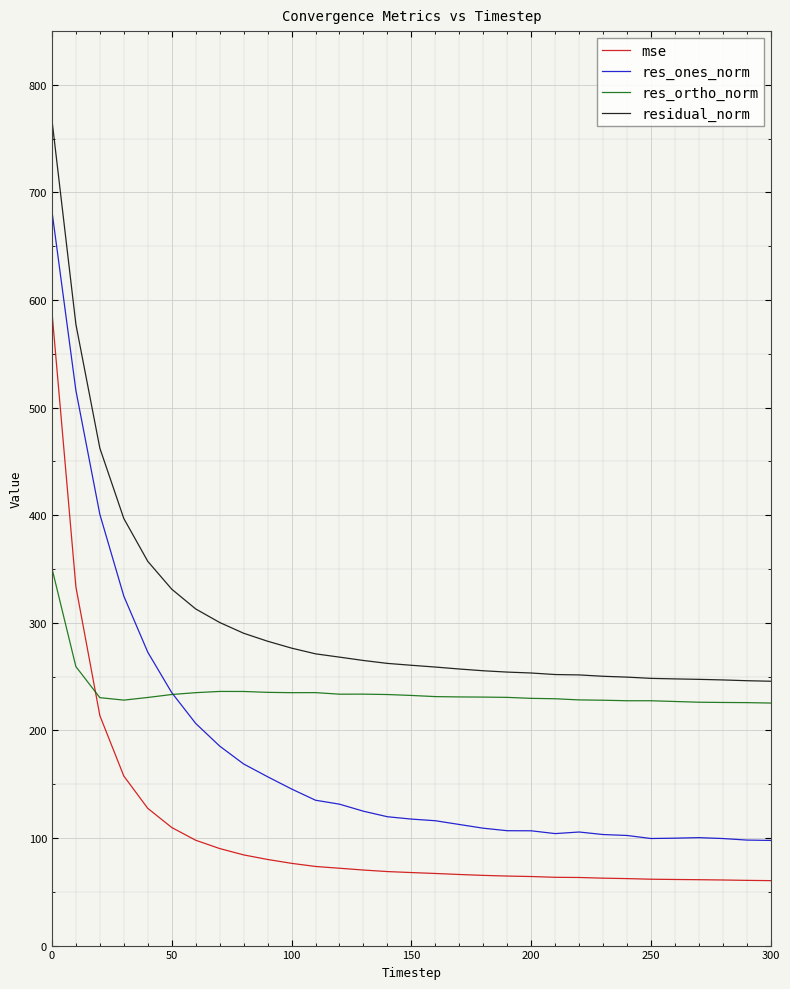

What is the smallest value displayed?

60.4